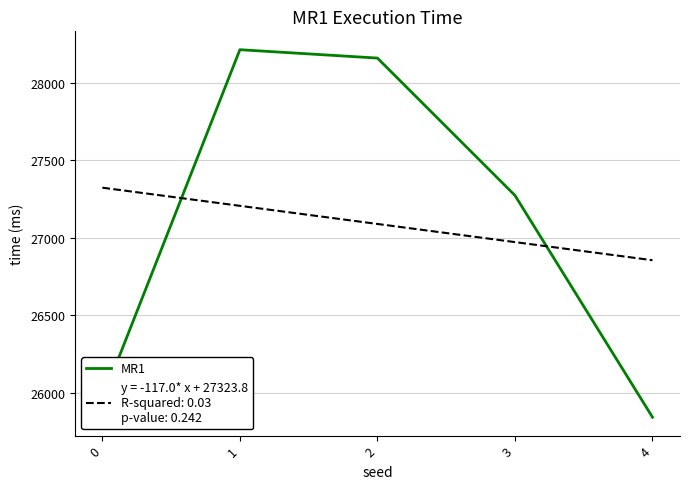

What is the total value across all series at 2?

55249.8